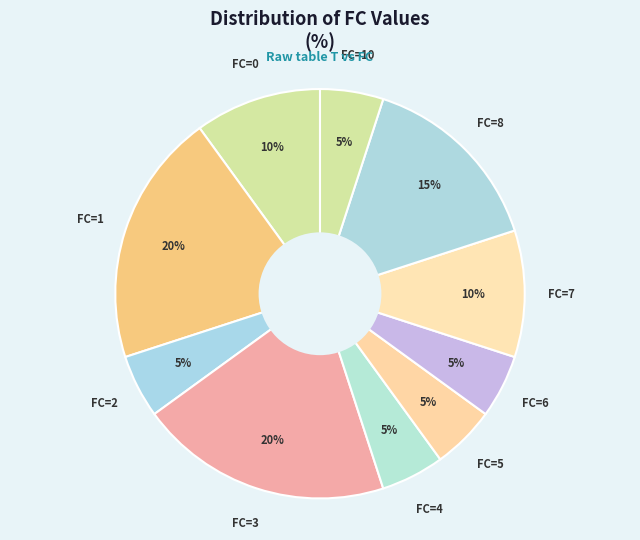

Count the number of slices in the pie.

10